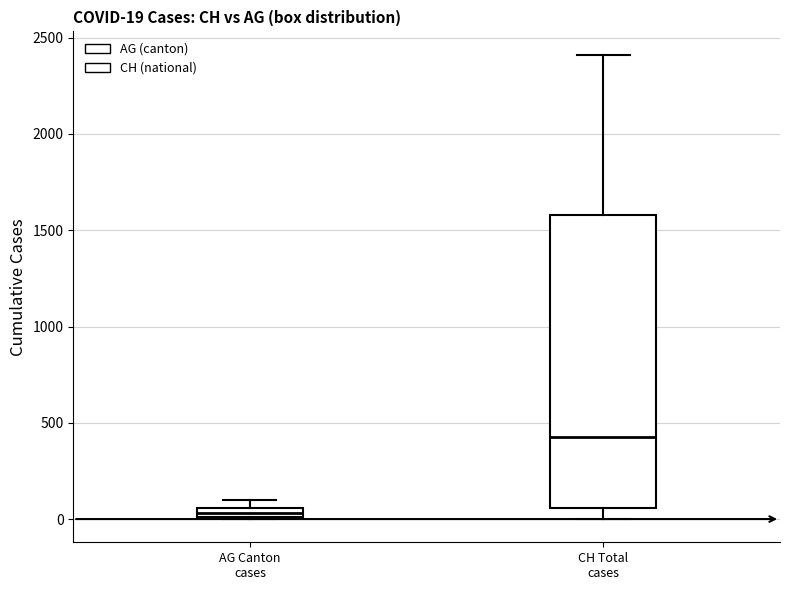

Which box is the tallest, from its lower edge to its upper edge?

CH Total cases